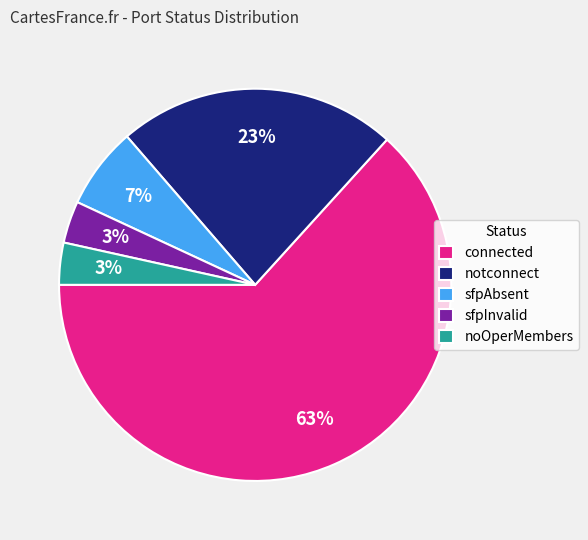

To the nearest percent, what is the average slice percentage?

20%